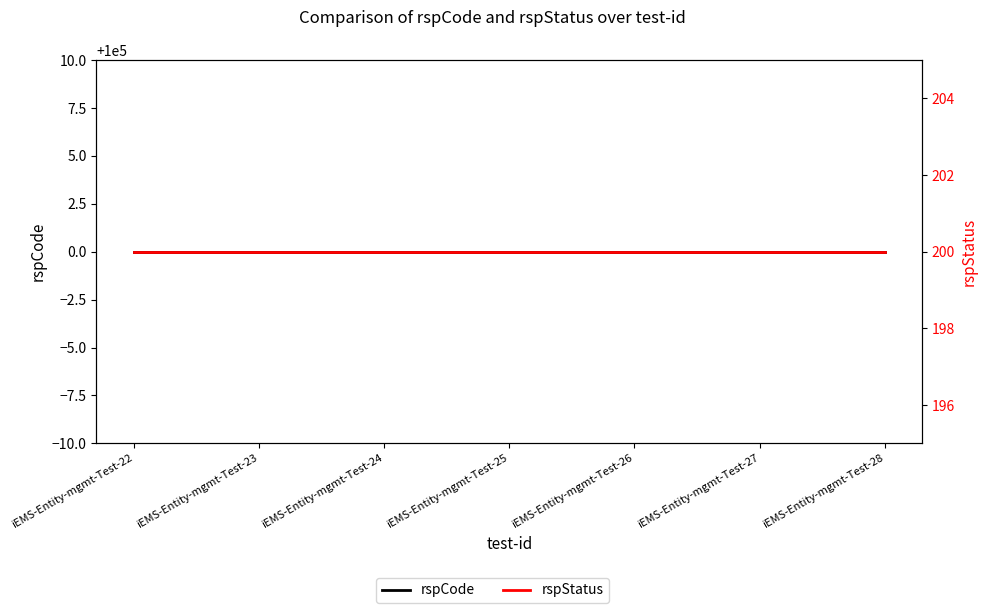

At which category does the chart reach its peak across all series?

iEMS-Entity-mgmt-Test-22